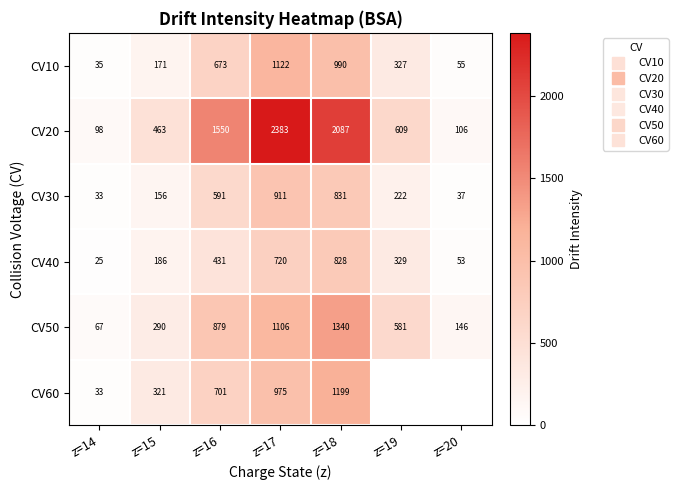

List the series in order of their peak value, lowest first.

CV40, CV30, CV10, CV60, CV50, CV20